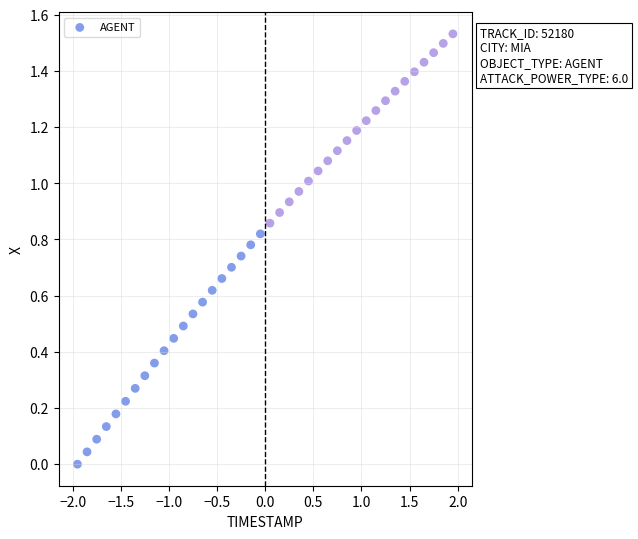

What is the range of X values (max minus min)?

3.9